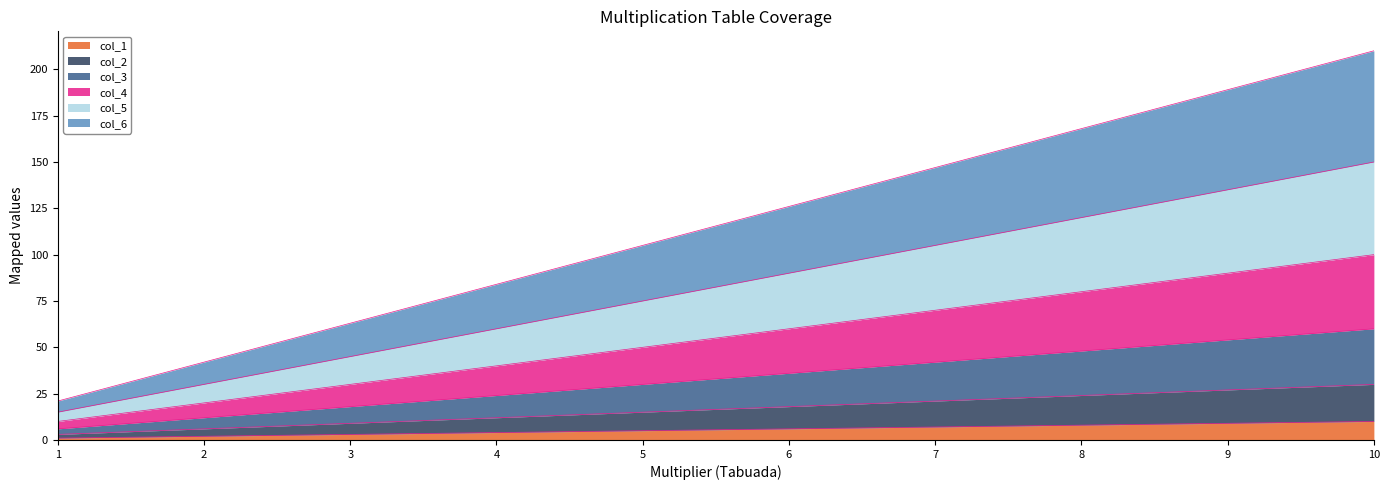

Which has a higher value, 8 or 6?

8